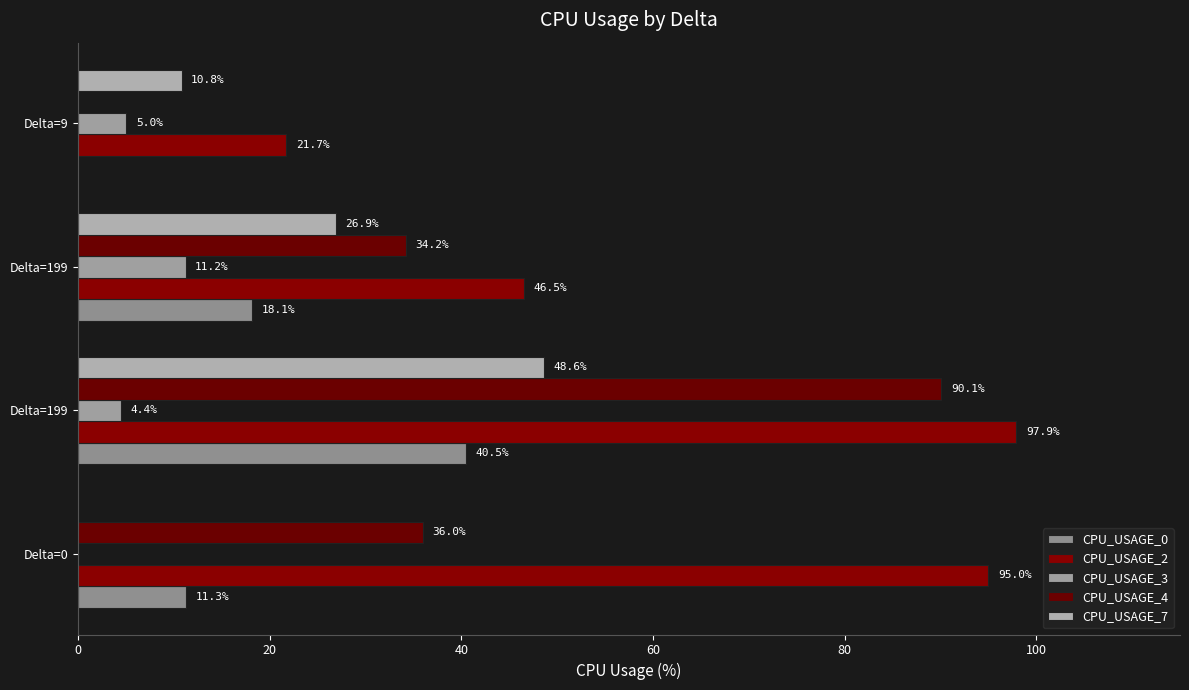

How many categories are shown in the chart?

4